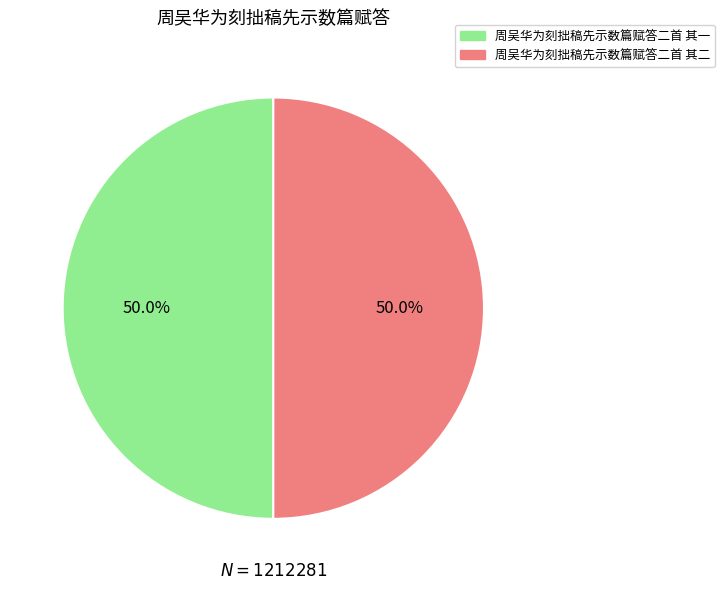

What percentage is the 周吴华为刻拙稿先示数篇赋答二首 其一 slice, to the nearest percent?

50%